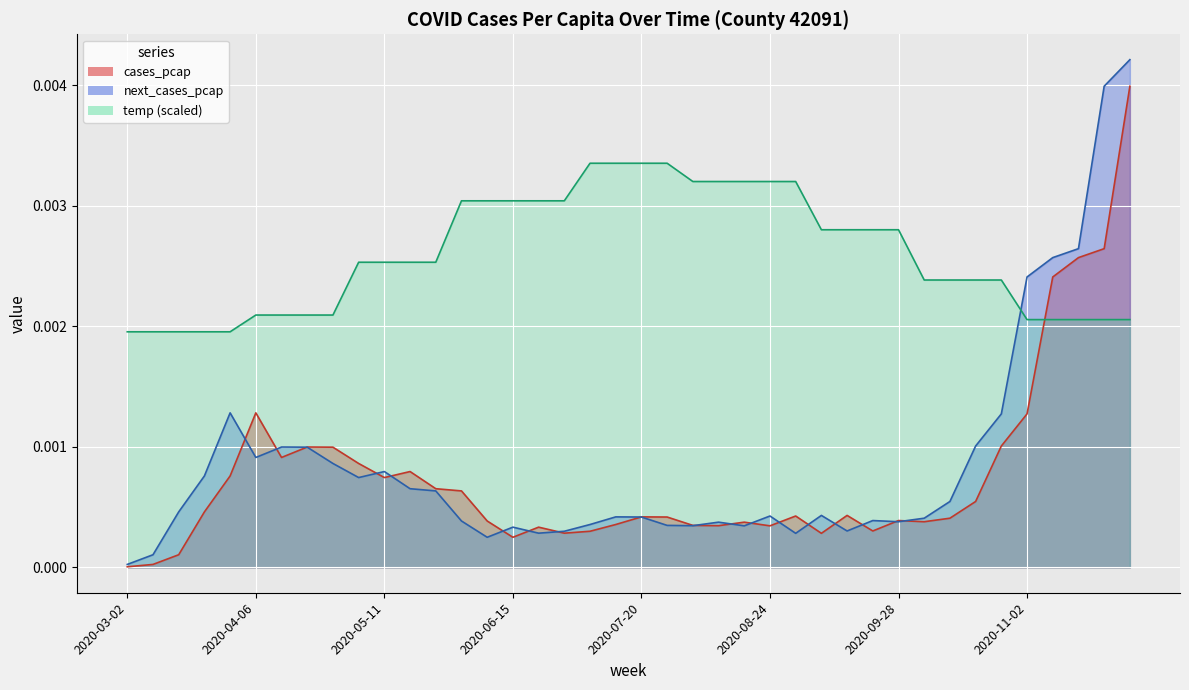

After their last crossing, which series has the higher values: cases_pcap or next_cases_pcap?

next_cases_pcap